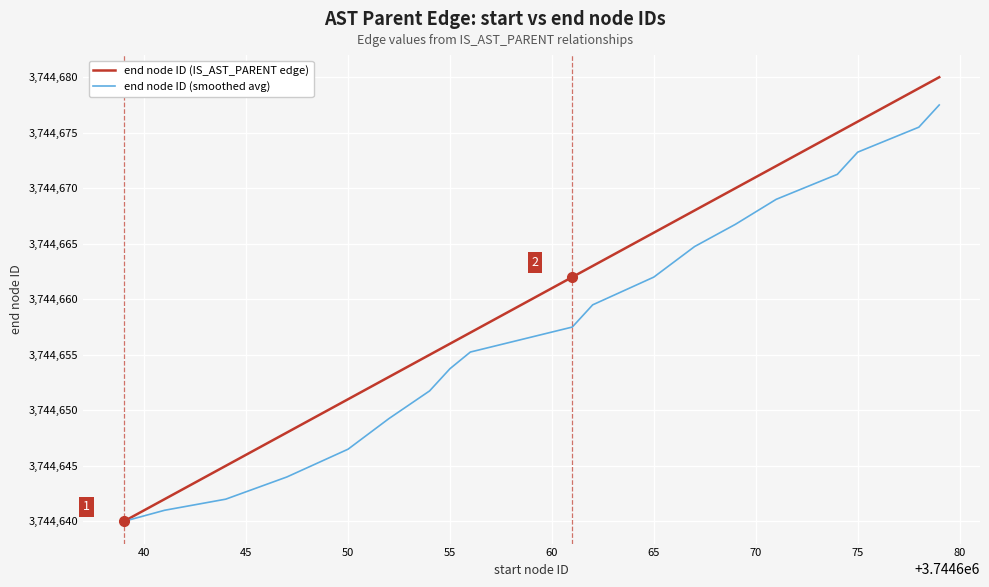

Rank the series by their maximum value, from highest to lowest.

end node ID (IS_AST_PARENT edge), end node ID (smoothed avg)